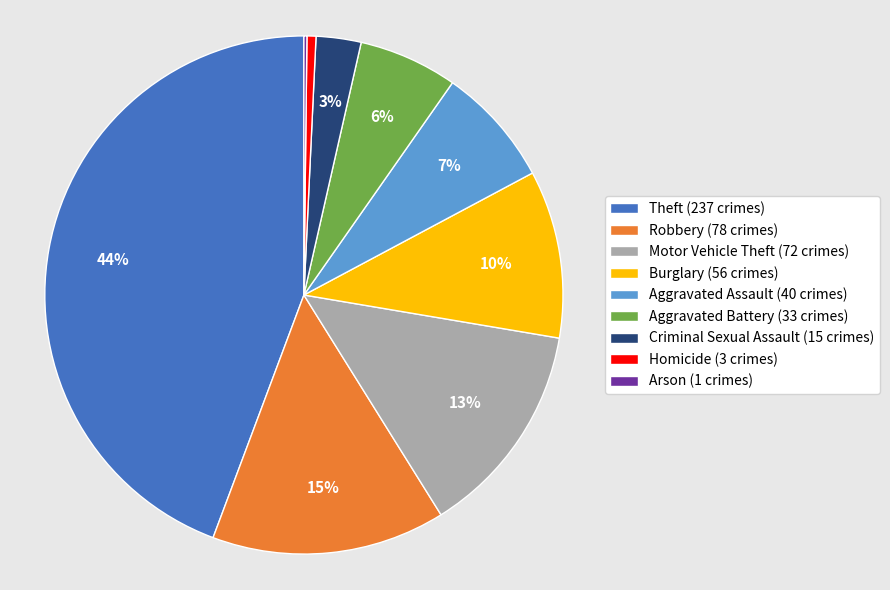

Is the sum of Theft (237 crimes) and Criminal Sexual Assault (15 crimes) greater than half?

No